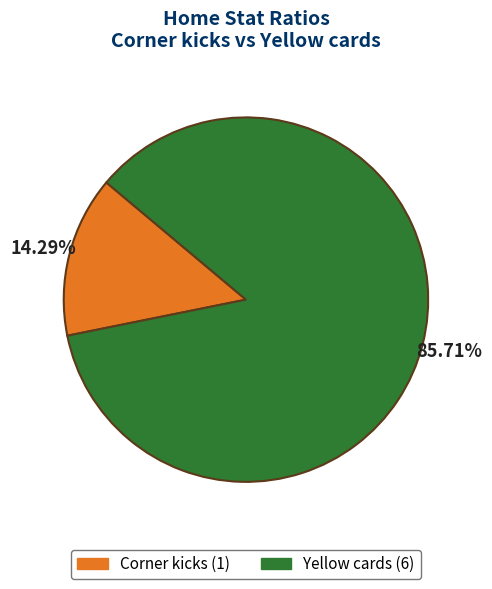

Count the number of slices in the pie.

2